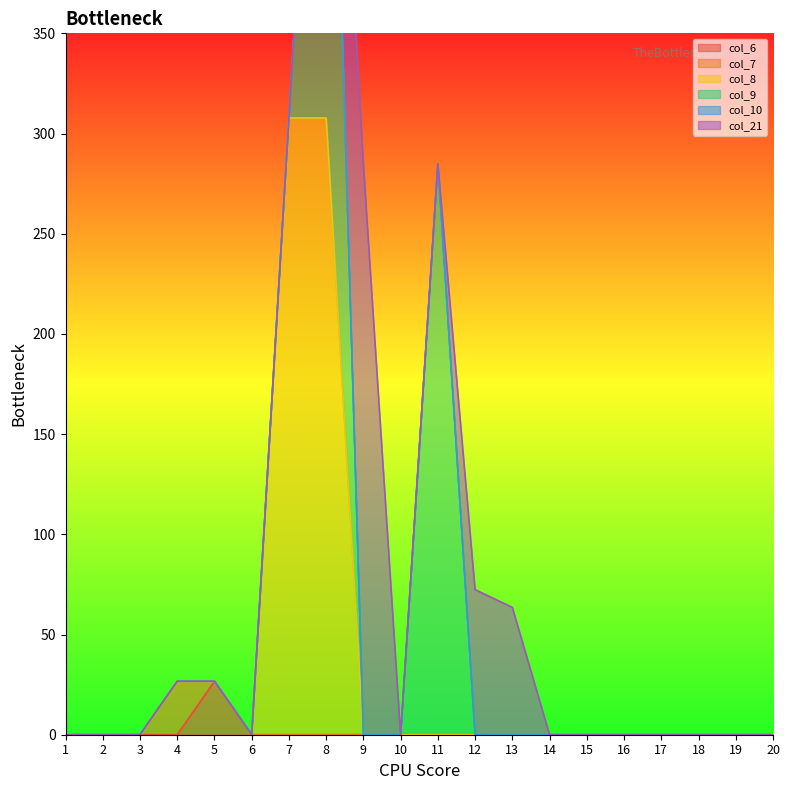

Where is col_7 nearest to the value 13?

1